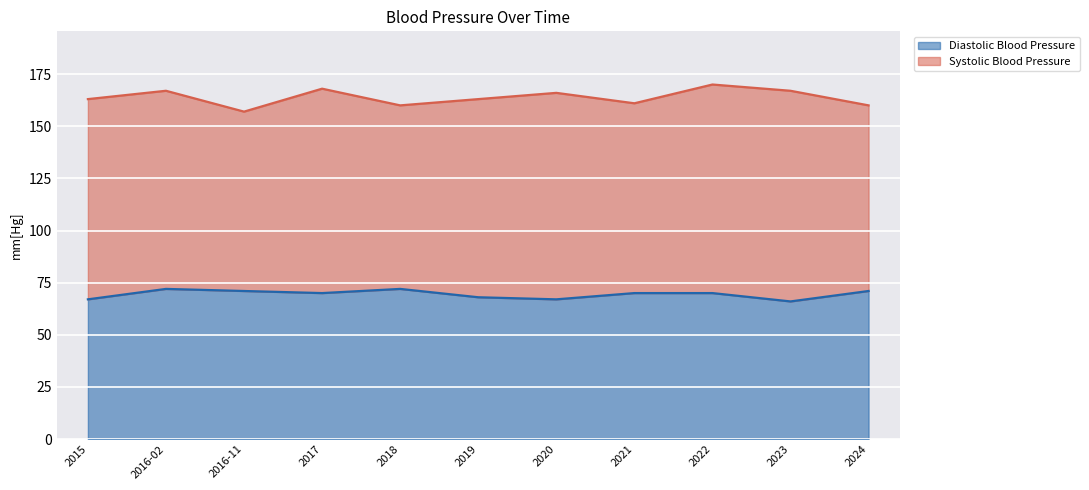

Does the chart display data point markers on the line(s)?

No